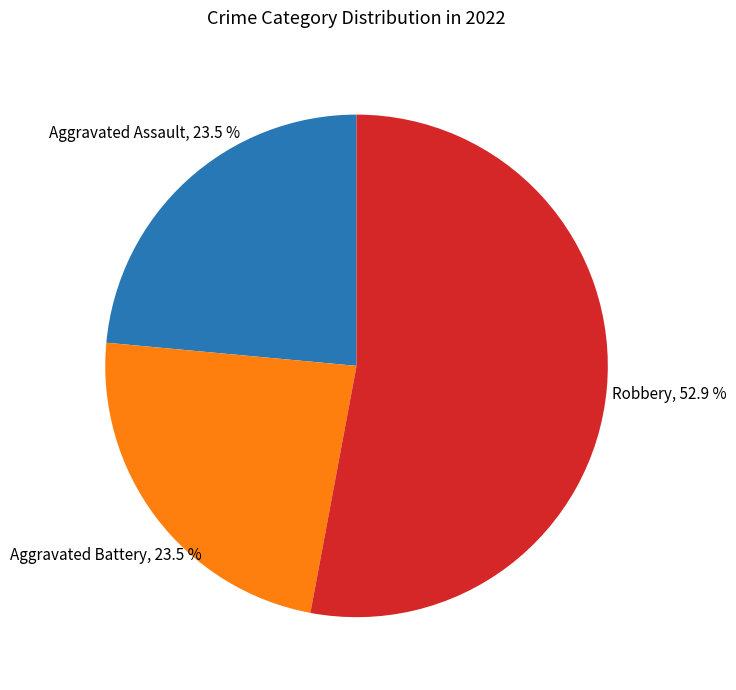

To the nearest percent, what is the combined percentage of Aggravated Battery and Aggravated Assault?

47%